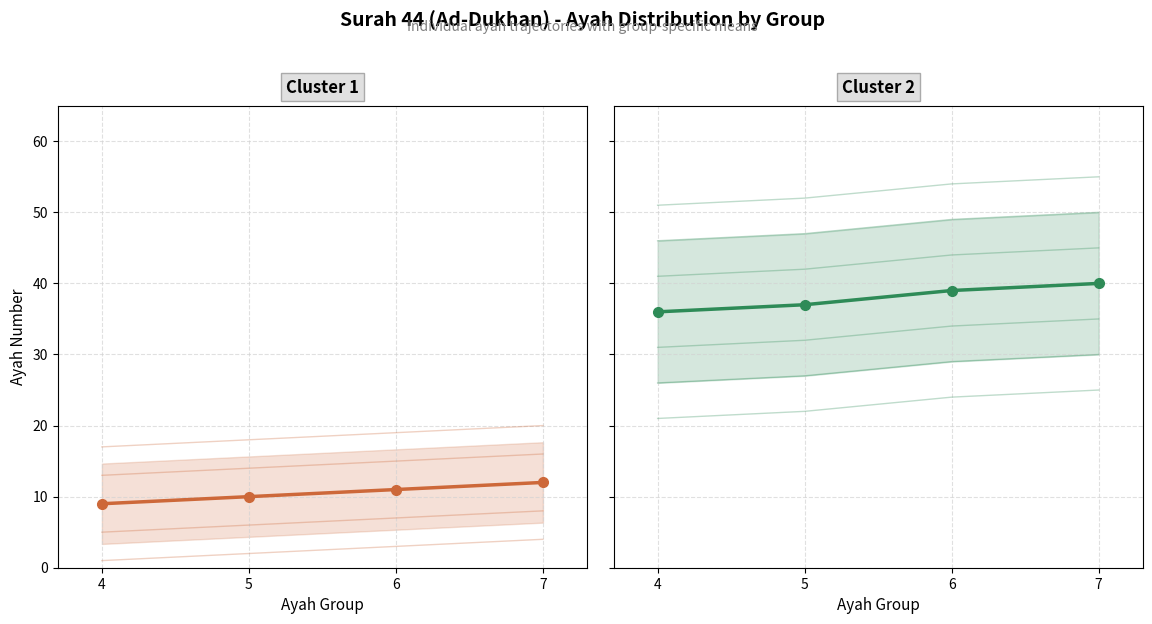

Between 5 and 7, which series saw the biggest shift?

Individual ayah trajectory